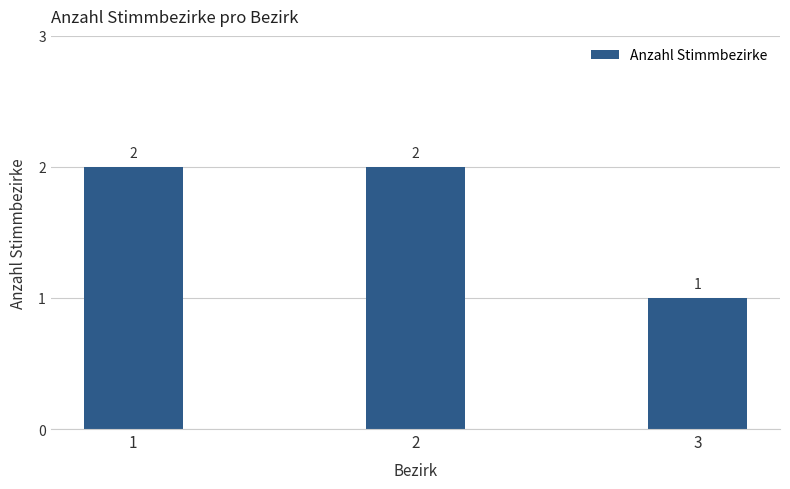

The chart shows a value of 1 at 2. True or false?

False